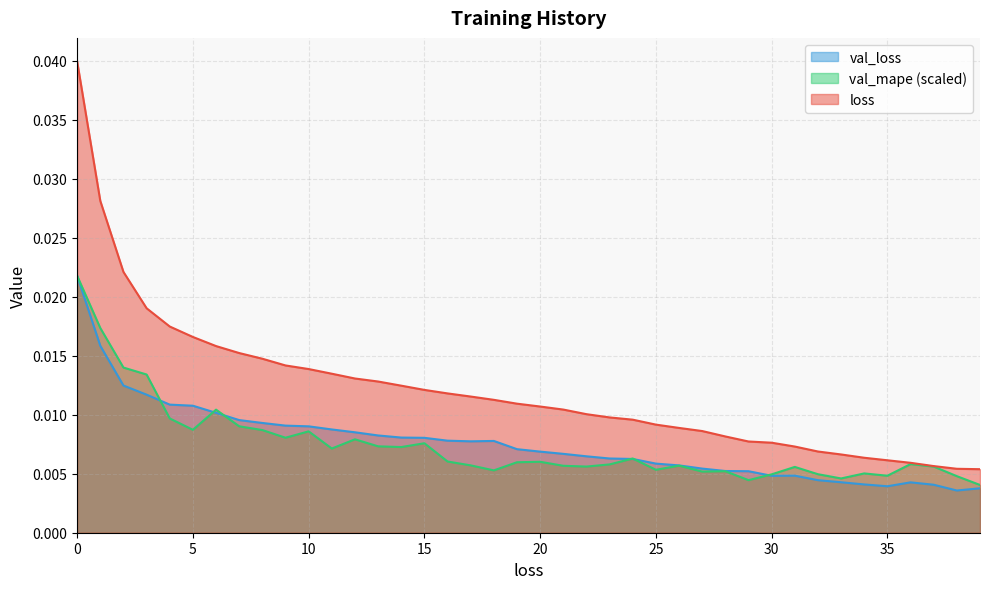

Which series has the widest spread of values?

loss